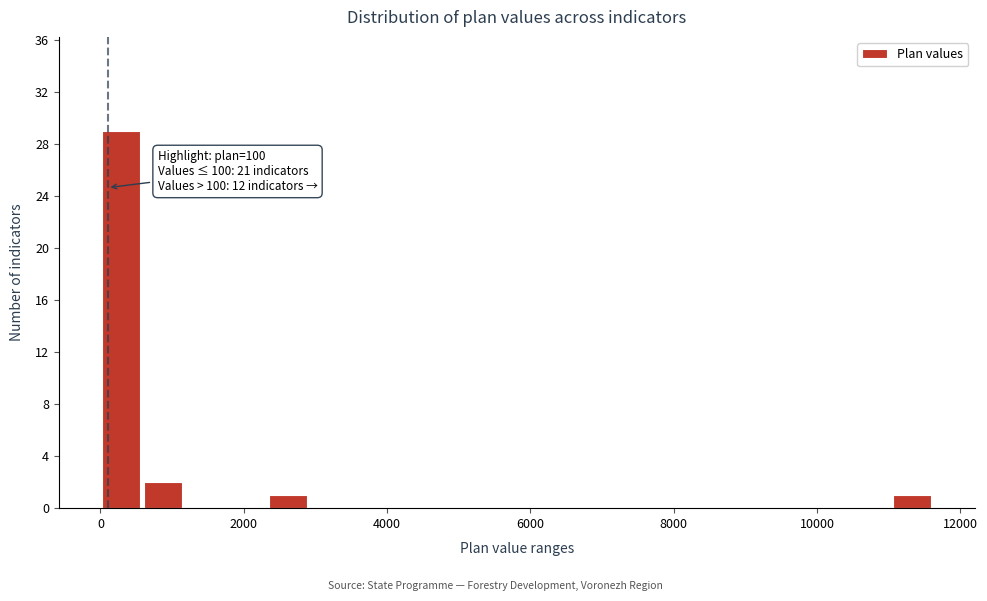

Read against the x-axis, roughly where is the centre of the tallest bar?

200